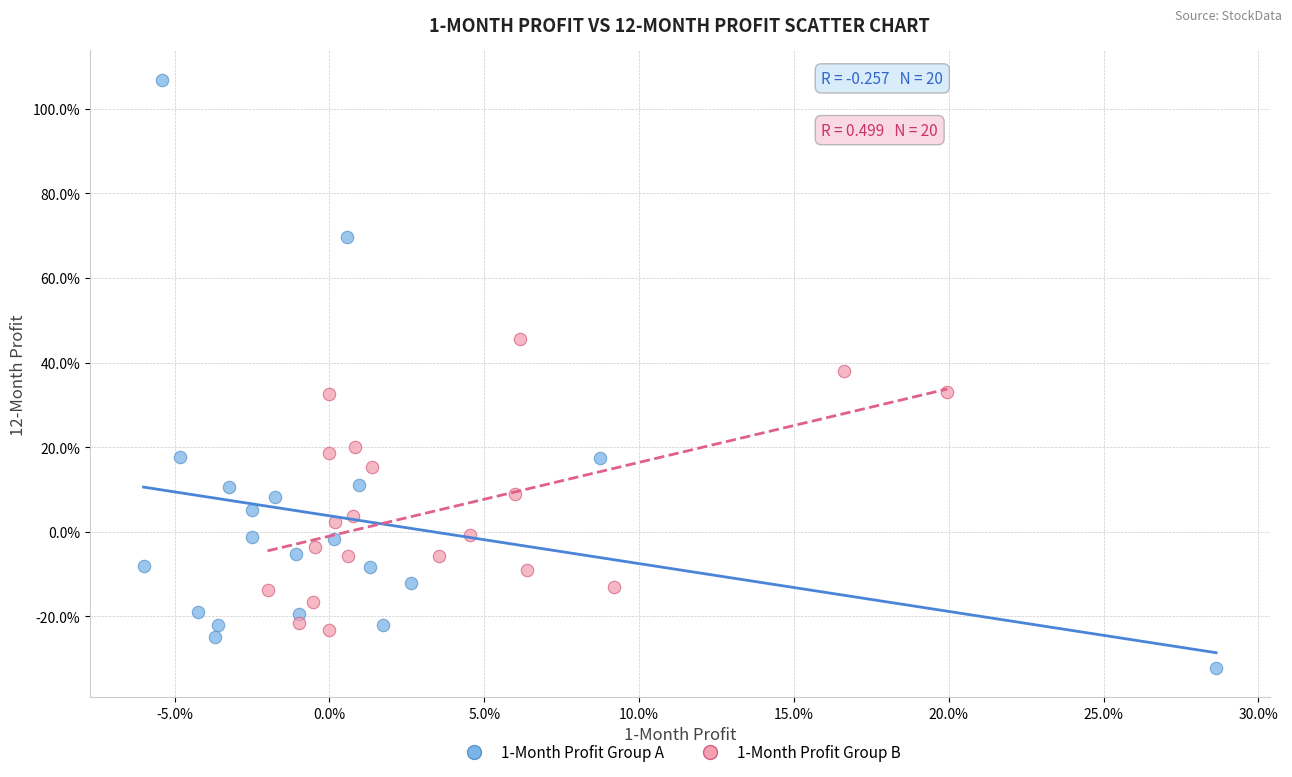

Which series has the widest spread of Y values?

1-Month Profit Group A